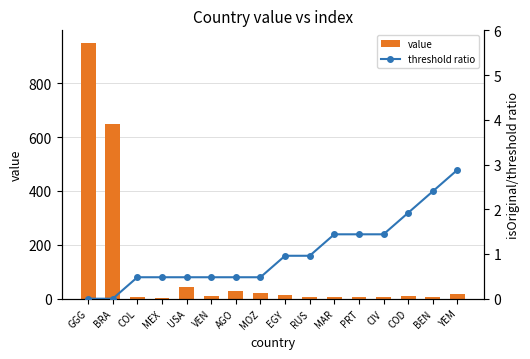

Read the threshold ratio value at USA.

0.5